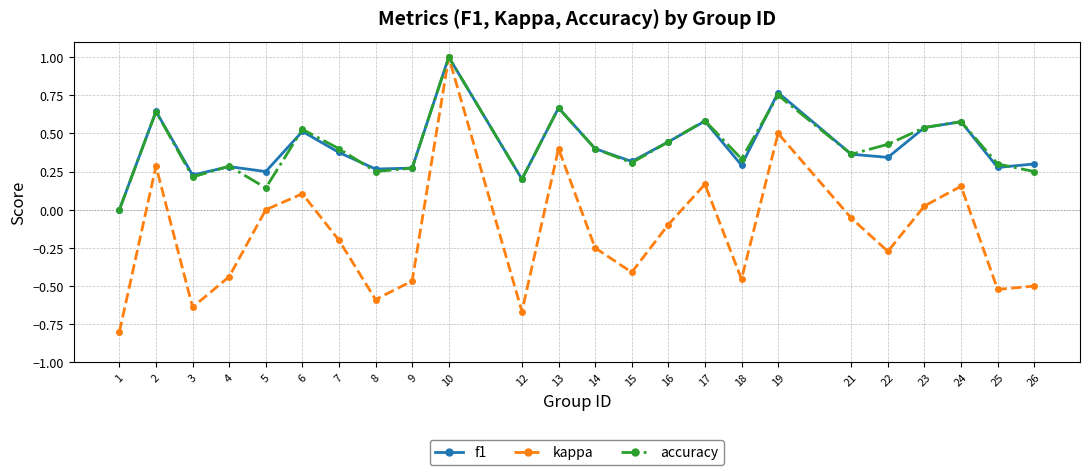

Count the number of categories in the chart.

24